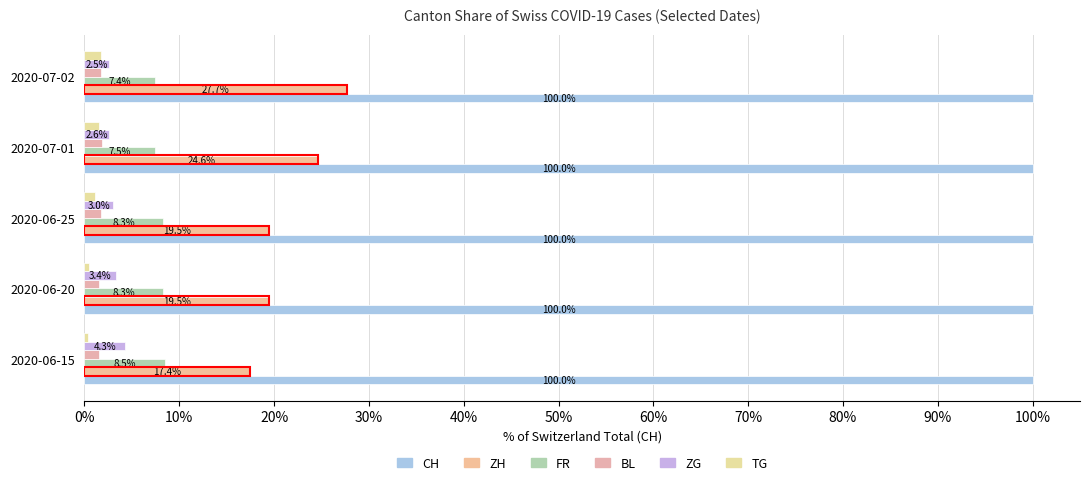

List the series in order of their peak value, lowest first.

TG, BL, ZG, FR, ZH, CH